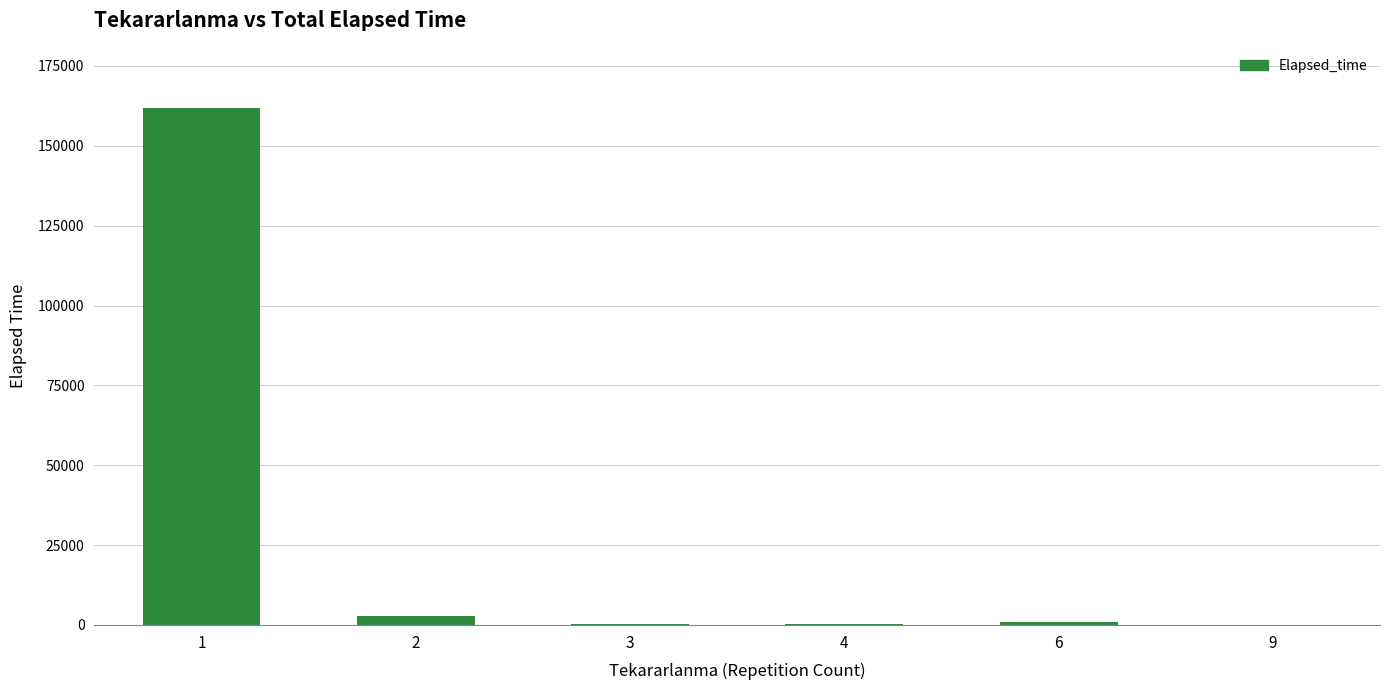

Is it true that the value at 1 is 240197?

False